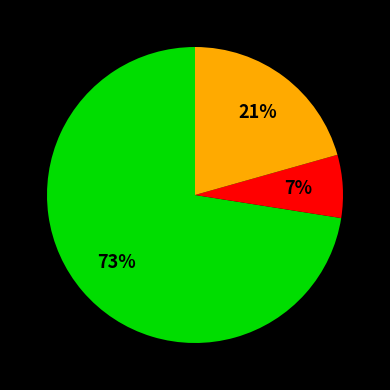

Is there a majority slice in this chart?

Yes